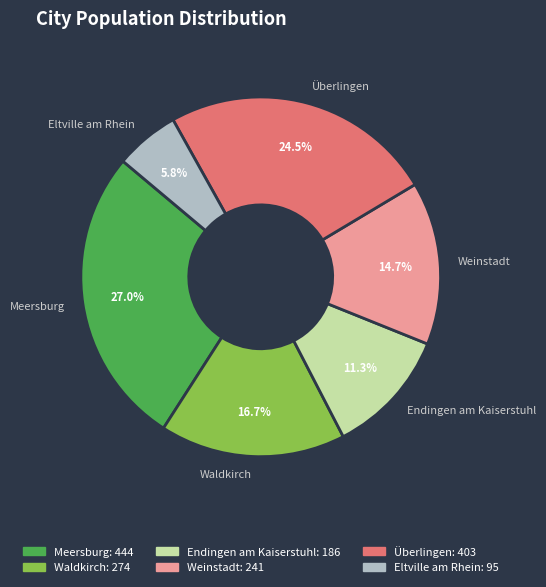

To the nearest percent, what is the difference between the largest and smallest slice percentages?

21%